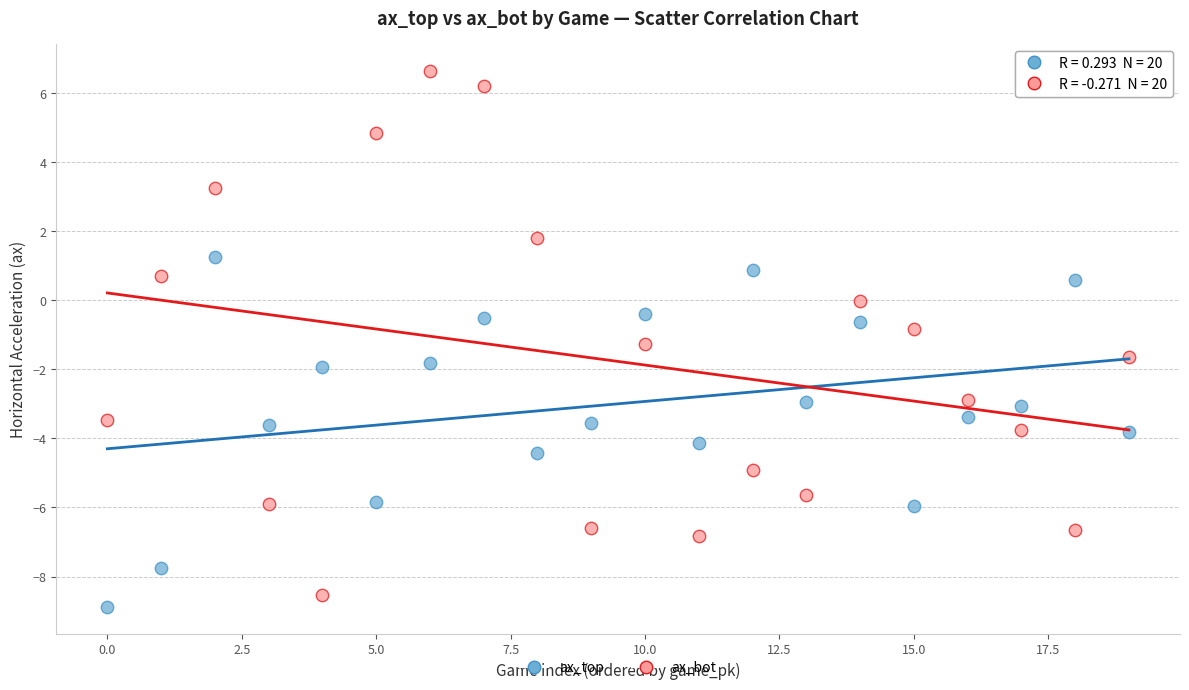

Across all data points, what is the range of Y values (max minus min)?

15.5